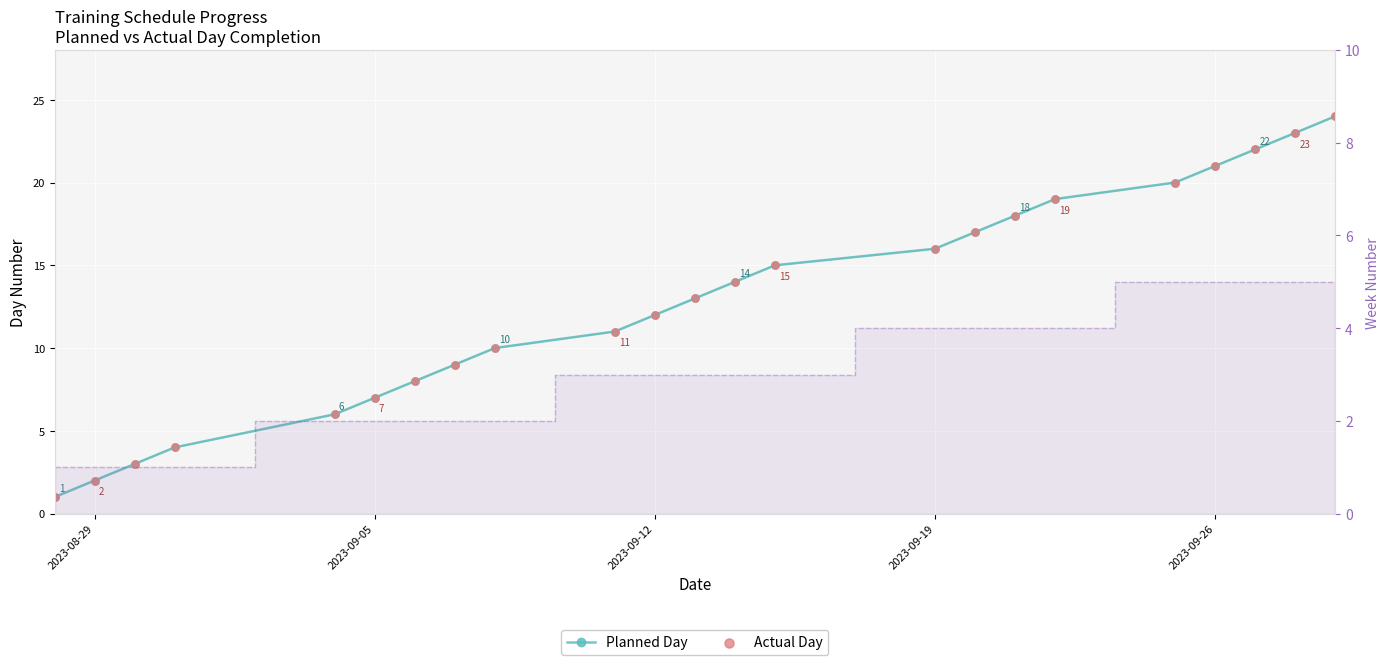

Which series has the largest Y range (max minus min)?

Planned Day